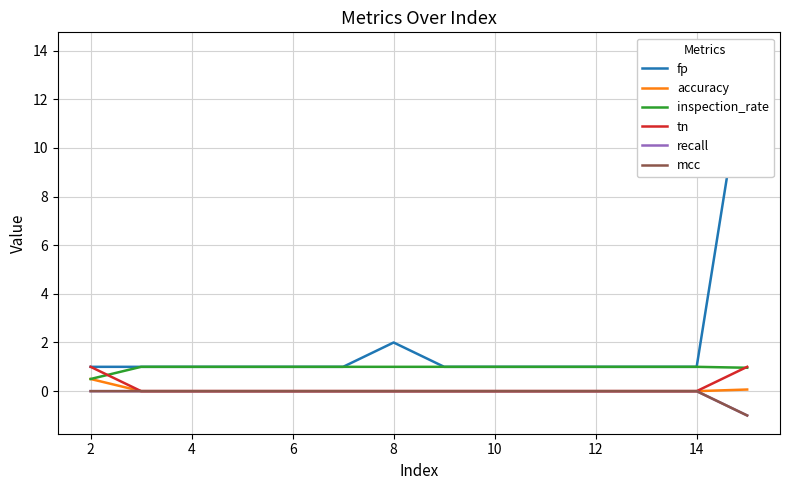

Reading left to right, list all the values displayed in this chart.

fp: 1.0	1.0	1.0	1.0	1.0	1.0	2.0	1.0	1.0	1.0	1.0	1.0	1.0	14.0
accuracy: 0.5	0.0	0.0	0.0	0.0	0.0	0.0	0.0	0.0	0.0	0.0	0.0	0.0	0.1
inspection_rate: 0.5	1.0	1.0	1.0	1.0	1.0	1.0	1.0	1.0	1.0	1.0	1.0	1.0	1.0
tn: 1.0	0.0	0.0	0.0	0.0	0.0	0.0	0.0	0.0	0.0	0.0	0.0	0.0	1.0
recall: 0.0	0.0	0.0	0.0	0.0	0.0	0.0	0.0	0.0	0.0	0.0	0.0	0.0	-1.0
mcc: 0.0	0.0	0.0	0.0	0.0	0.0	0.0	0.0	0.0	0.0	0.0	0.0	0.0	-1.0